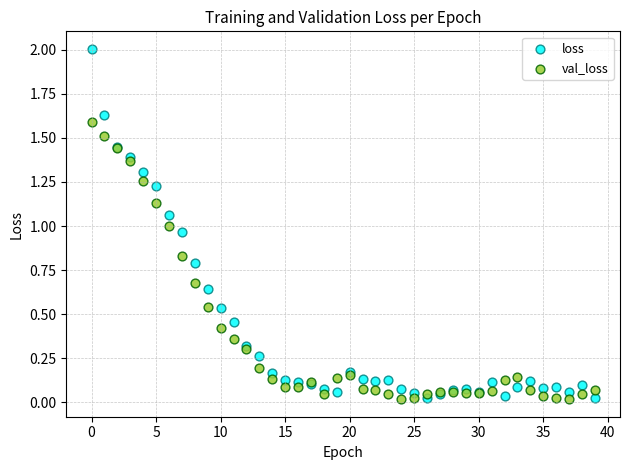

What are all the series names shown in the legend?

loss, val_loss